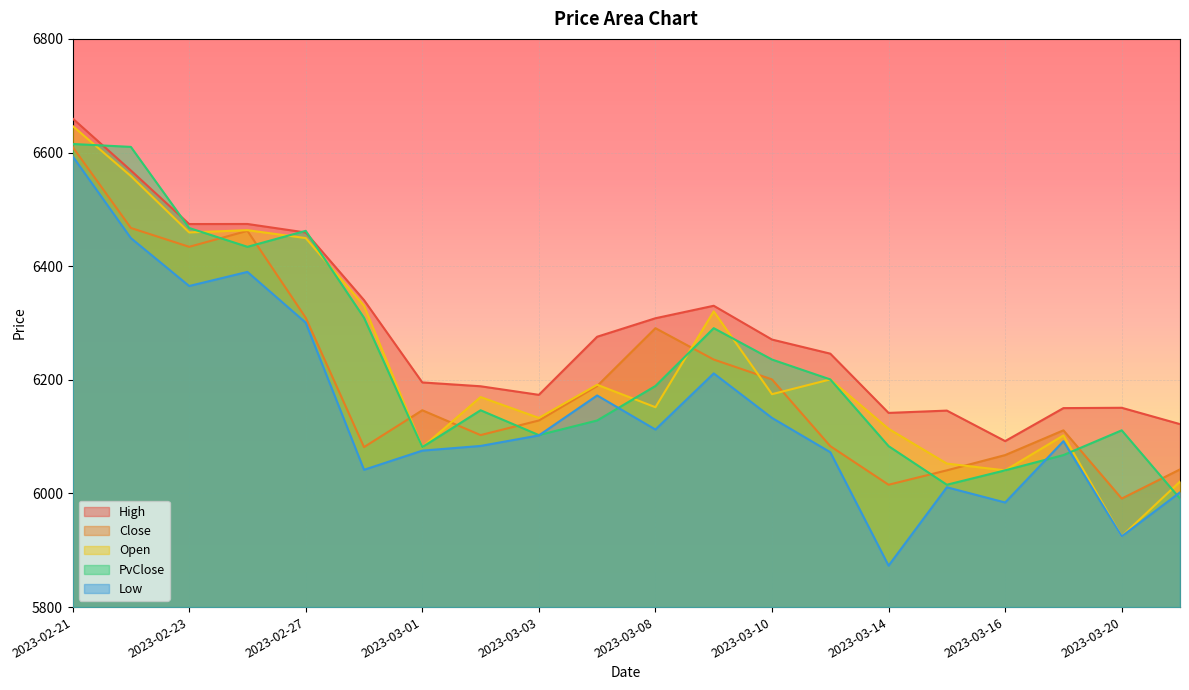

Reading left to right, list all the values displayed in this chart.

High: 2023-02-21=6660.0	2023-02-22=6568.4	2023-02-23=6474.1	2023-02-24=6474.2	2023-02-27=6459.3	2023-02-28=6340.3	2023-03-01=6195.4	2023-03-02=6188.6	2023-03-03=6173.6	2023-03-06=6275.8	2023-03-08=6308.4	2023-03-09=6330.3	2023-03-10=6270.8	2023-03-13=6246.0	2023-03-14=6141.8	2023-03-15=6145.8	2023-03-16=6092.1	2023-03-17=6150.2	2023-03-20=6150.8	2023-03-21=6122.0
Close: 2023-02-21=6609.9	2023-02-22=6467.2	2023-02-23=6434.1	2023-02-24=6462.2	2023-02-27=6309.2	2023-02-28=6081.6	2023-03-01=6146.4	2023-03-02=6102.7	2023-03-03=6128.4	2023-03-06=6189.1	2023-03-08=6290.9	2023-03-09=6235.7	2023-03-10=6200.7	2023-03-13=6083.3	2023-03-14=6015.3	2023-03-15=6040.7	2023-03-16=6067.5	2023-03-17=6111.1	2023-03-20=5991.0	2023-03-21=6042.3
Open: 2023-02-21=6646.9	2023-02-22=6558.6	2023-02-23=6459.4	2023-02-24=6463.3	2023-02-27=6449.4	2023-02-28=6330.4	2023-03-01=6081.2	2023-03-02=6169.6	2023-03-03=6132.9	2023-03-06=6191.3	2023-03-08=6151.8	2023-03-09=6320.4	2023-03-10=6174.7	2023-03-13=6200.7	2023-03-14=6113.7	2023-03-15=6052.6	2023-03-16=6040.6	2023-03-17=6102.1	2023-03-20=5924.6	2023-03-21=6020.9
PvClose: 2023-02-21=6615.0	2023-02-22=6609.9	2023-02-23=6467.2	2023-02-24=6434.1	2023-02-27=6462.2	2023-02-28=6309.2	2023-03-01=6081.6	2023-03-02=6146.4	2023-03-03=6102.7	2023-03-06=6128.4	2023-03-08=6189.1	2023-03-09=6290.9	2023-03-10=6235.7	2023-03-13=6200.7	2023-03-14=6083.3	2023-03-15=6015.3	2023-03-16=6040.7	2023-03-17=6067.5	2023-03-20=6111.1	2023-03-21=5991.0
Low: 2023-02-21=6593.6	2023-02-22=6449.4	2023-02-23=6365.1	2023-02-24=6389.9	2023-02-27=6300.6	2023-02-28=6041.6	2023-03-01=6075.4	2023-03-02=6083.6	2023-03-03=6102.2	2023-03-06=6172.5	2023-03-08=6112.5	2023-03-09=6211.3	2023-03-10=6132.9	2023-03-13=6072.6	2023-03-14=5873.0	2023-03-15=6010.9	2023-03-16=5984.1	2023-03-17=6092.0	2023-03-20=5924.6	2023-03-21=6001.9